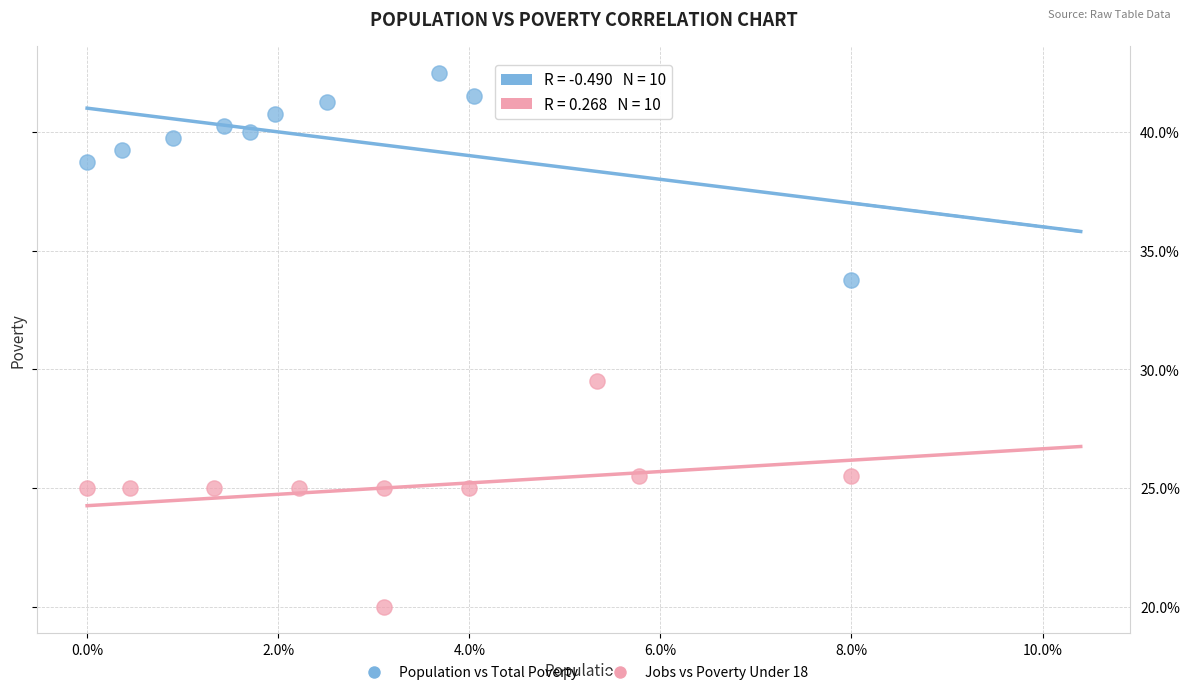

Which series contains the lowest Y value?

Jobs vs Poverty Under 18